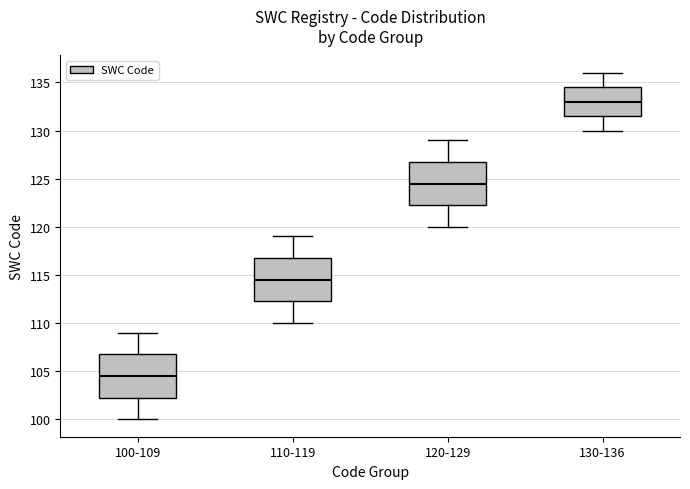

Reading left to right, read every box against the y-axis: the position of its median line, the range the box covers, and the ends of its whiskers. The values are not printed on the chart, so give them approximately, as read against the axis.

100-109: median 104.5, box 102.5 to 107.0, whiskers 100.0 to 109.0
110-119: median 114.5, box 112.5 to 117.0, whiskers 110.0 to 119.0
120-129: median 124.5, box 122.5 to 127.0, whiskers 120.0 to 129.0
130-136: median 133.0, box 131.5 to 134.5, whiskers 130.0 to 136.0